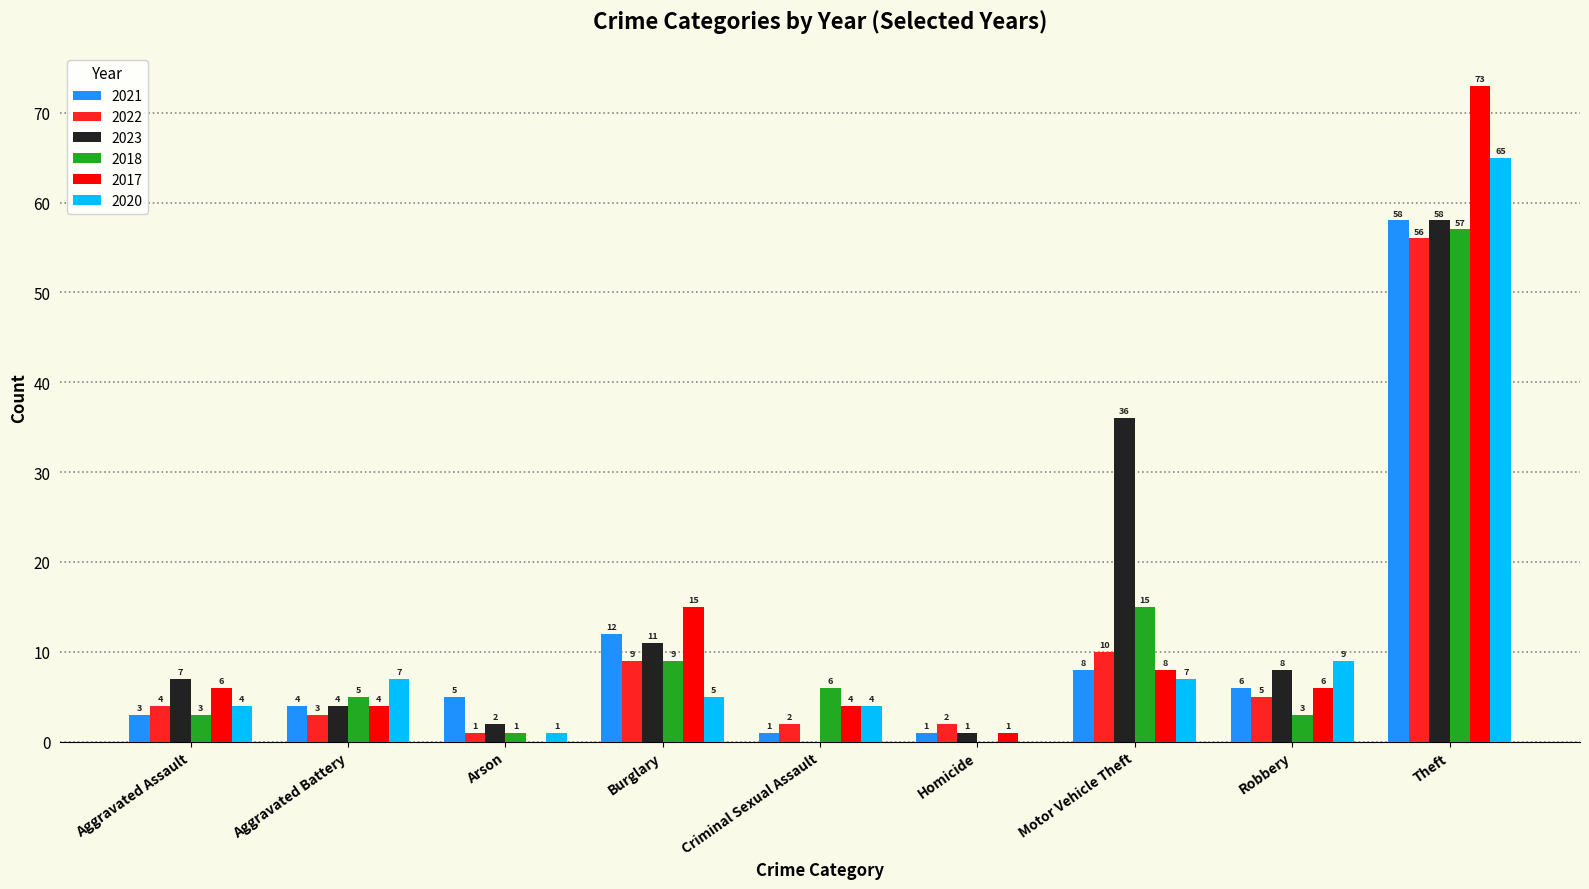

Is the value of 2020 at Robbery greater than the value of 2021 at Homicide?

Yes